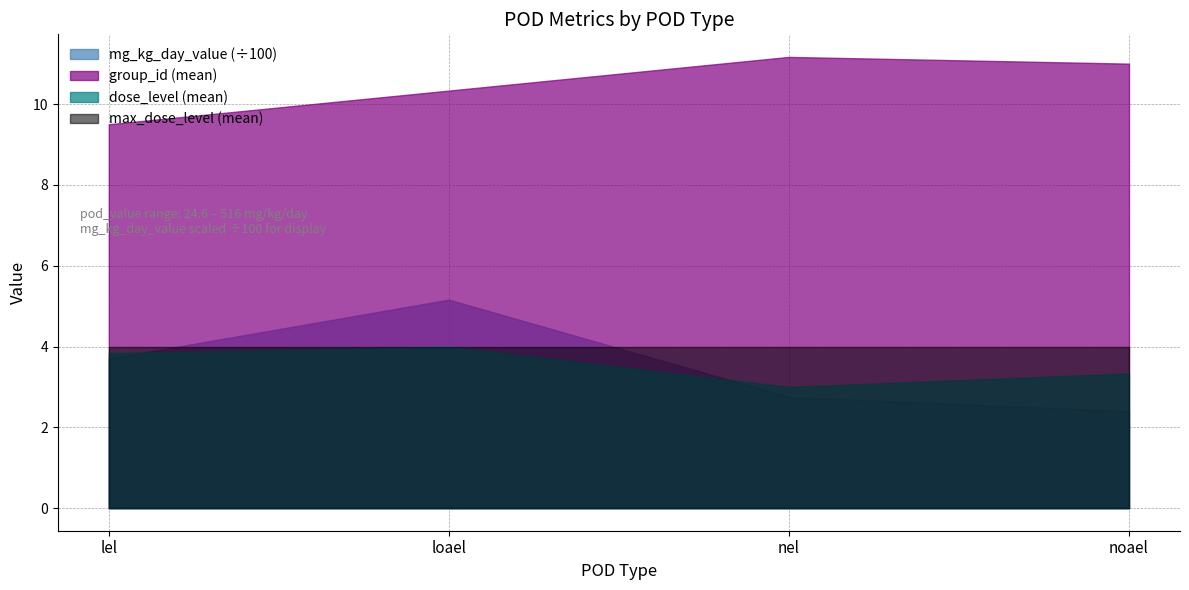

What is the greatest value displayed?

11.2